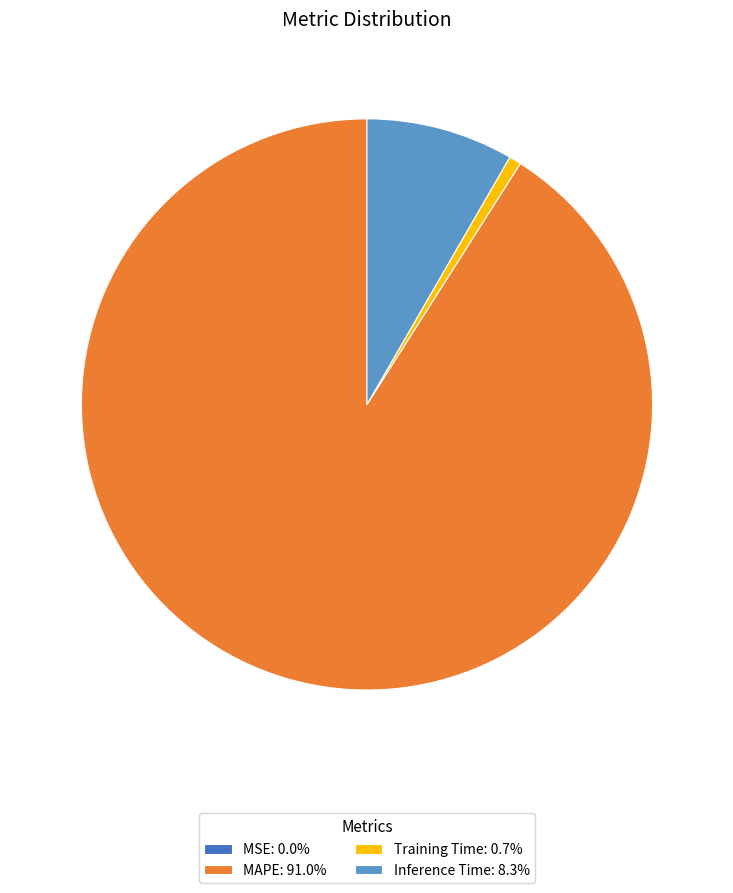

Does Inference Time: 8.3% account for over 50% of the chart?

No